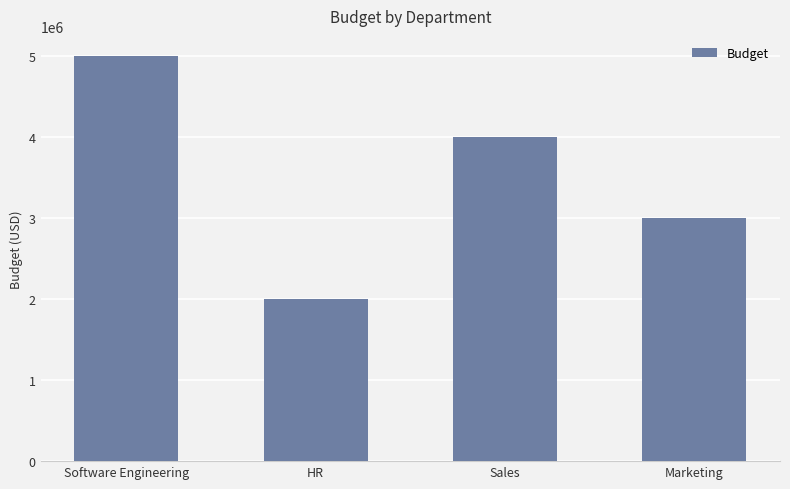

What is the difference between the values at Software Engineering and Marketing?

2000000